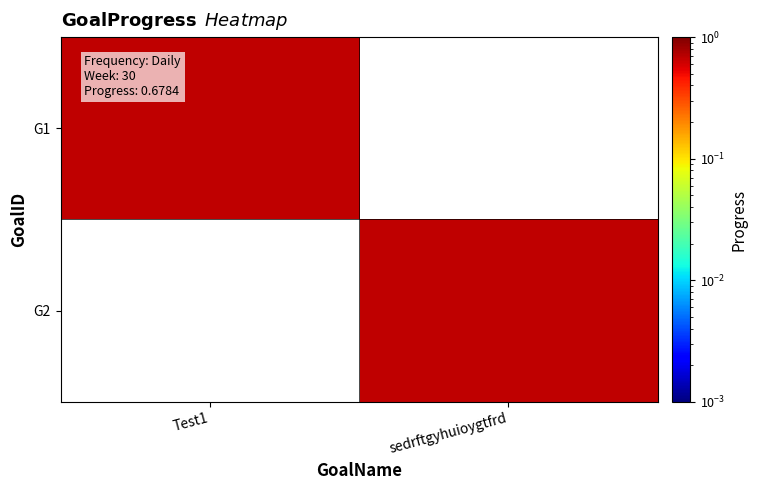

Reading right to left, transcribe all the data shown in this chart.

G1: sedrftgyhuioygtfrd=0.0	Test1=0.7
G2: sedrftgyhuioygtfrd=0.7	Test1=0.0